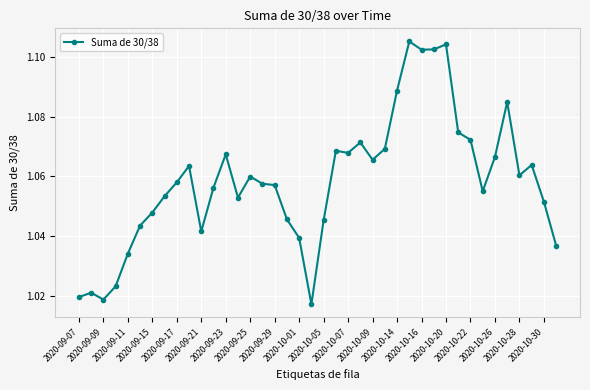

What is the sum of all values?

42.3